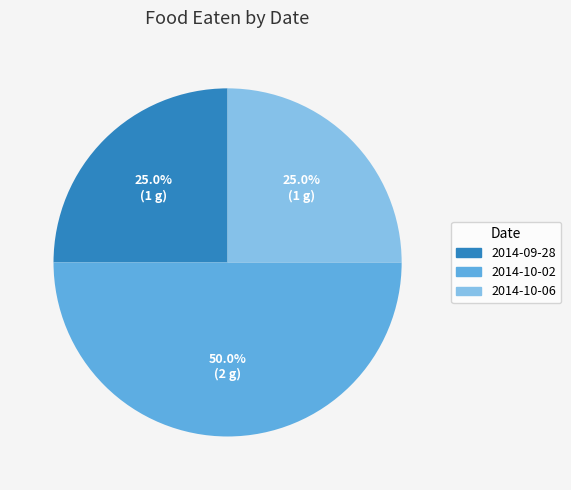

To the nearest percent, what portion does 2014-10-02 represent?

50%